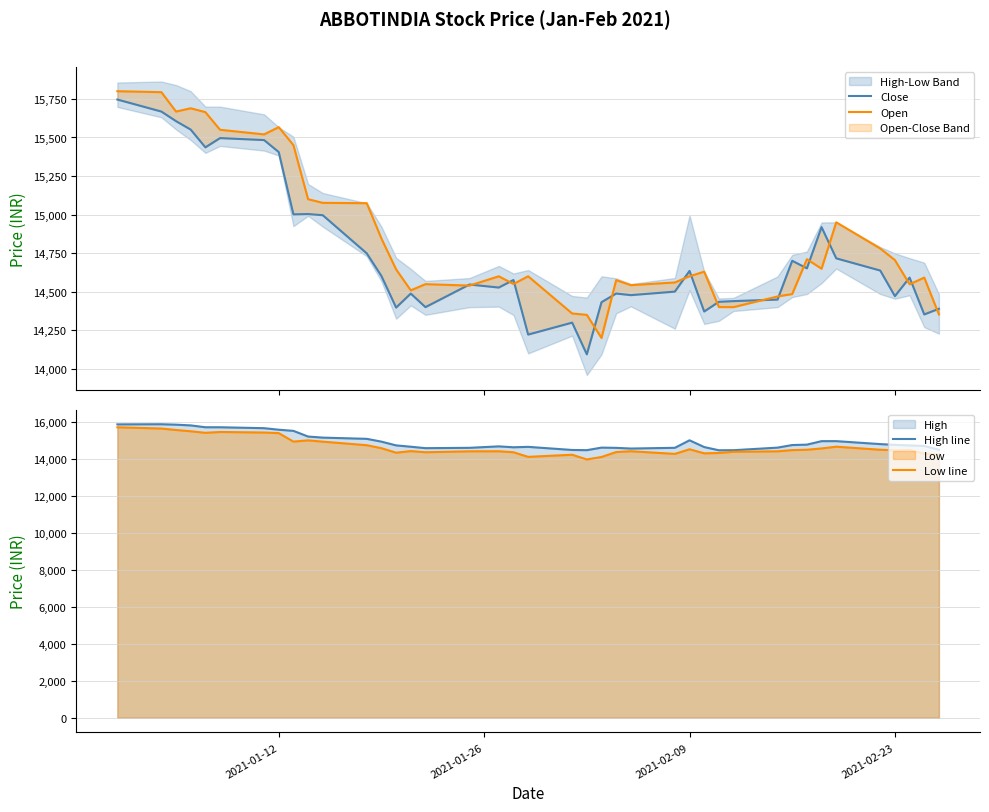

What is the maximum value for High line?

15862.9